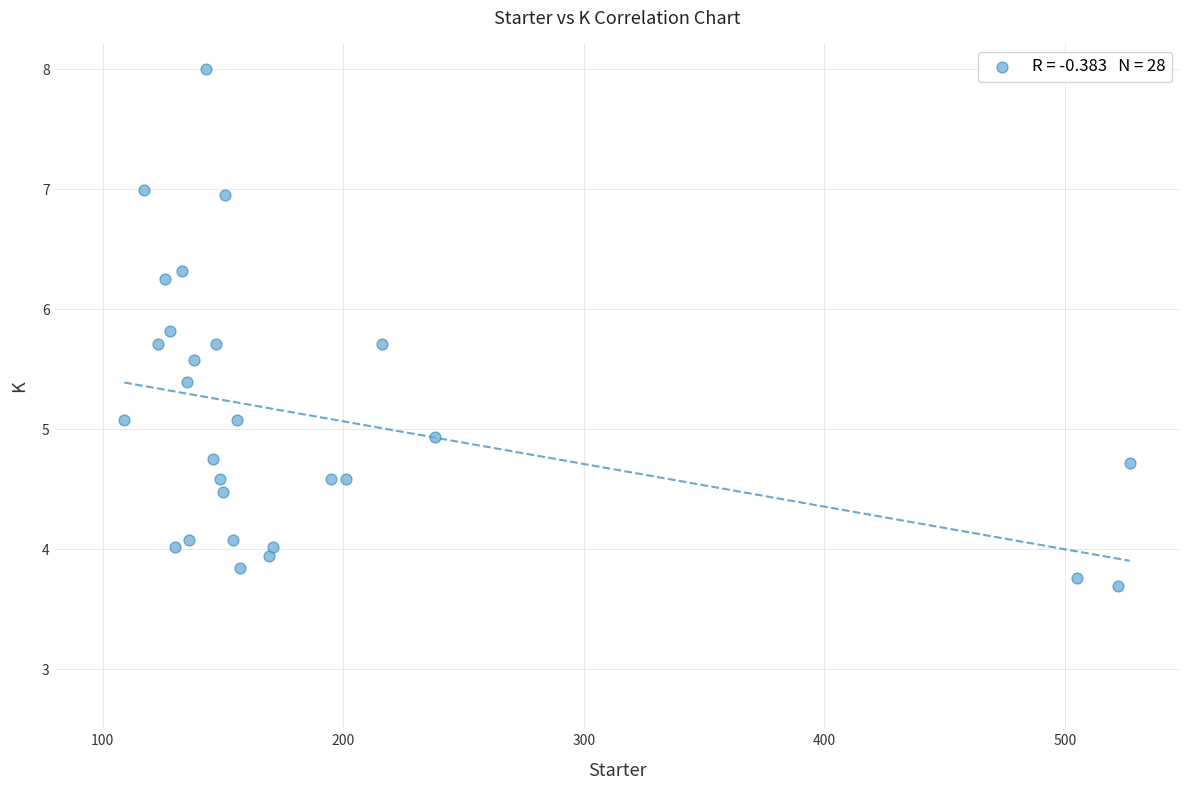

What is the range of Y values (max minus min)?

4.3